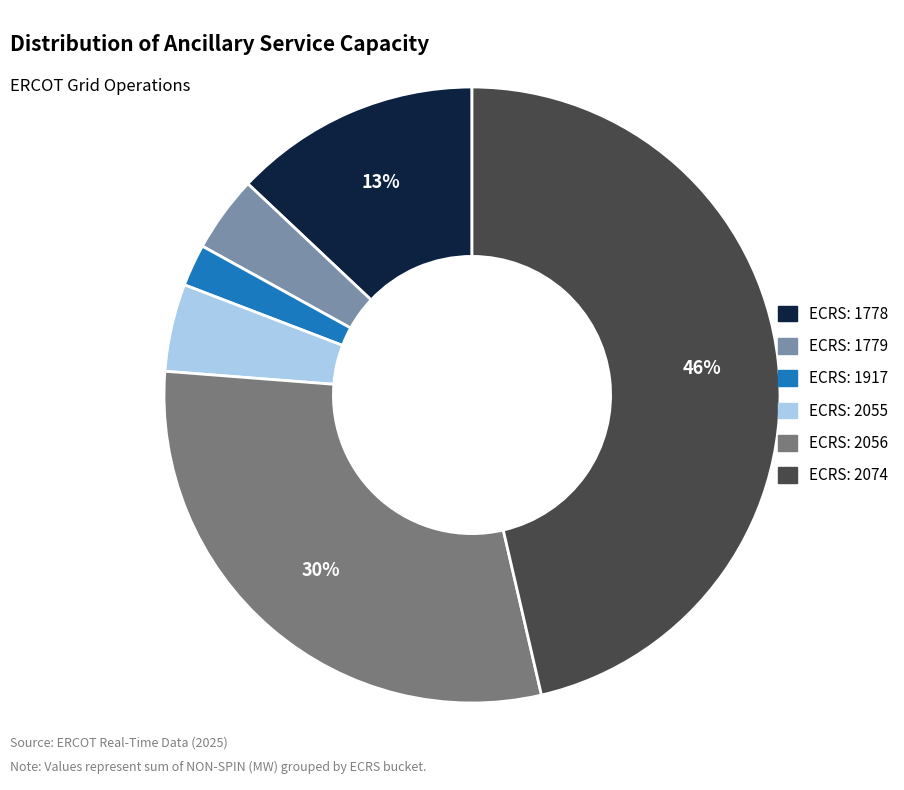

To the nearest percent, what is the difference between the largest and smallest slice percentages?

44%